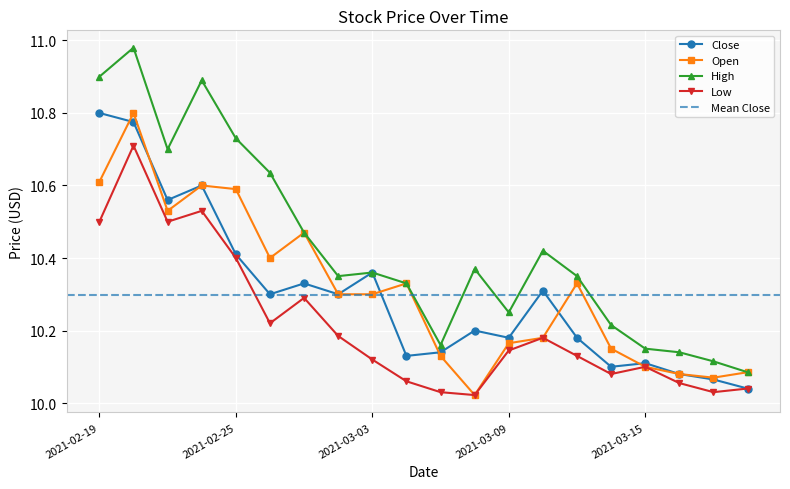

Where is Low nearest to the value 10?

2021-03-08